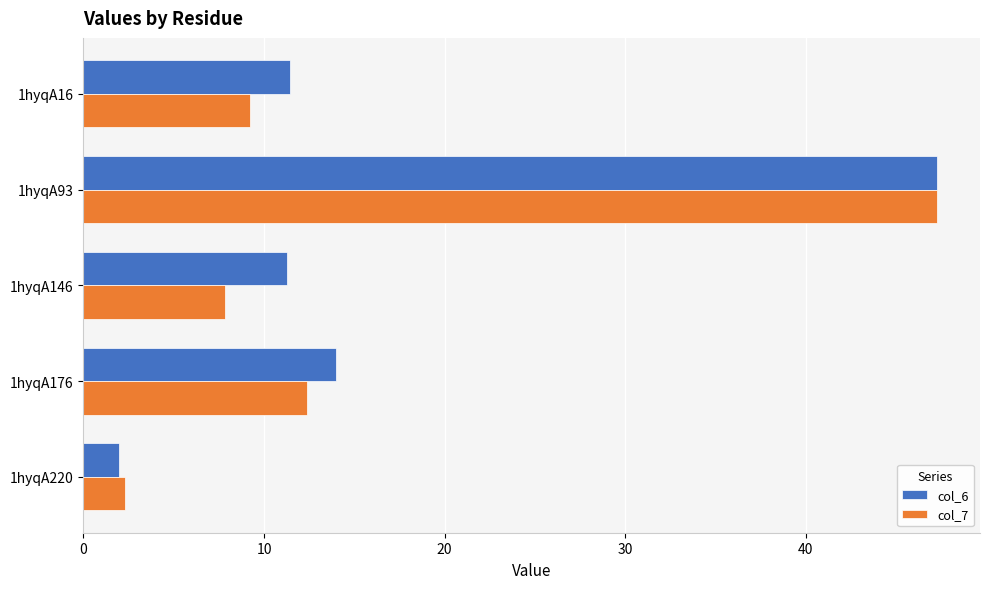

What is the sum of all col_7 values?

79.0